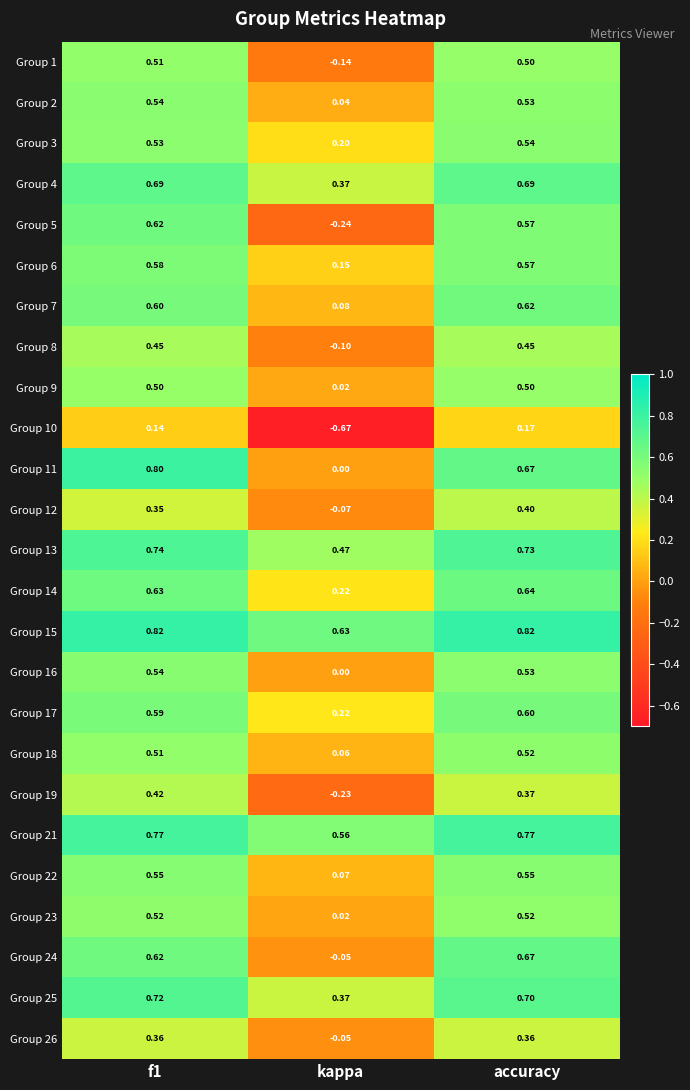

Where is Group 6 nearest to the value 0?

kappa